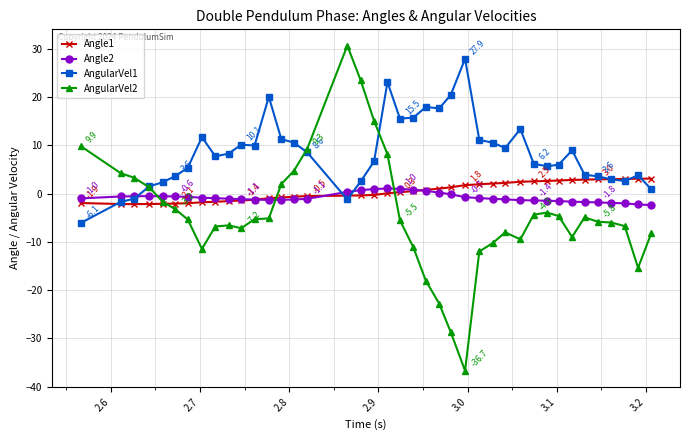

Which series has the widest spread of values?

AngularVel2